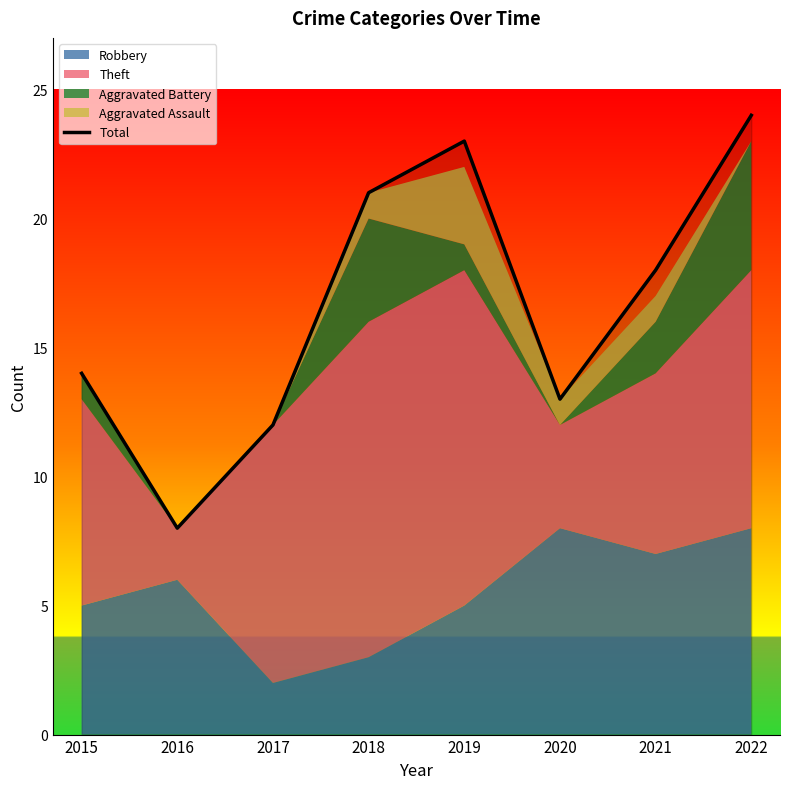

True or false: Total has a value of 13 at 2020.

True